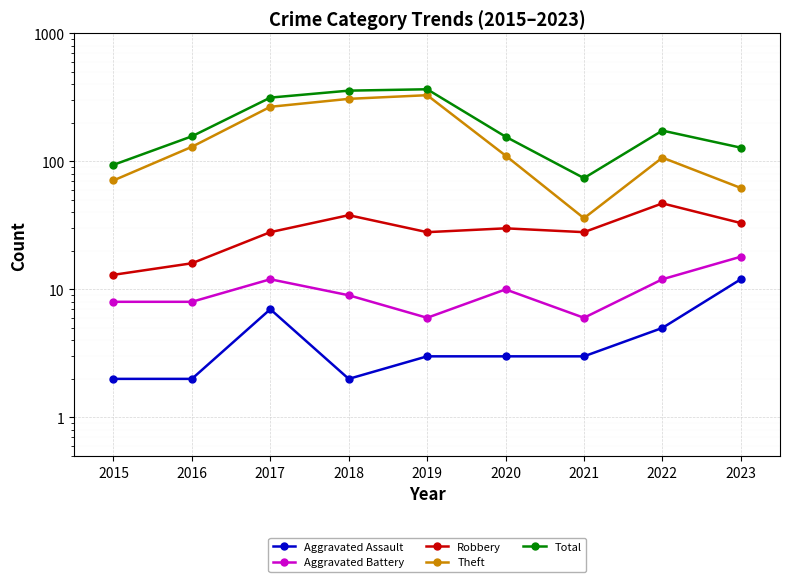

True or false: Robbery and Aggravated Assault cross at least once.

False